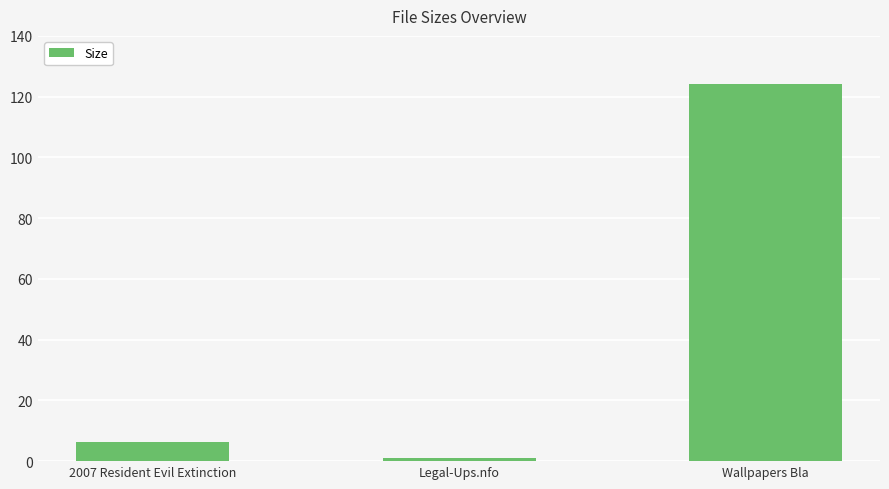

List the labels in order of value, smallest first.

Legal-Ups.nfo, 2007 Resident Evil Extinction, Wallpapers Bla